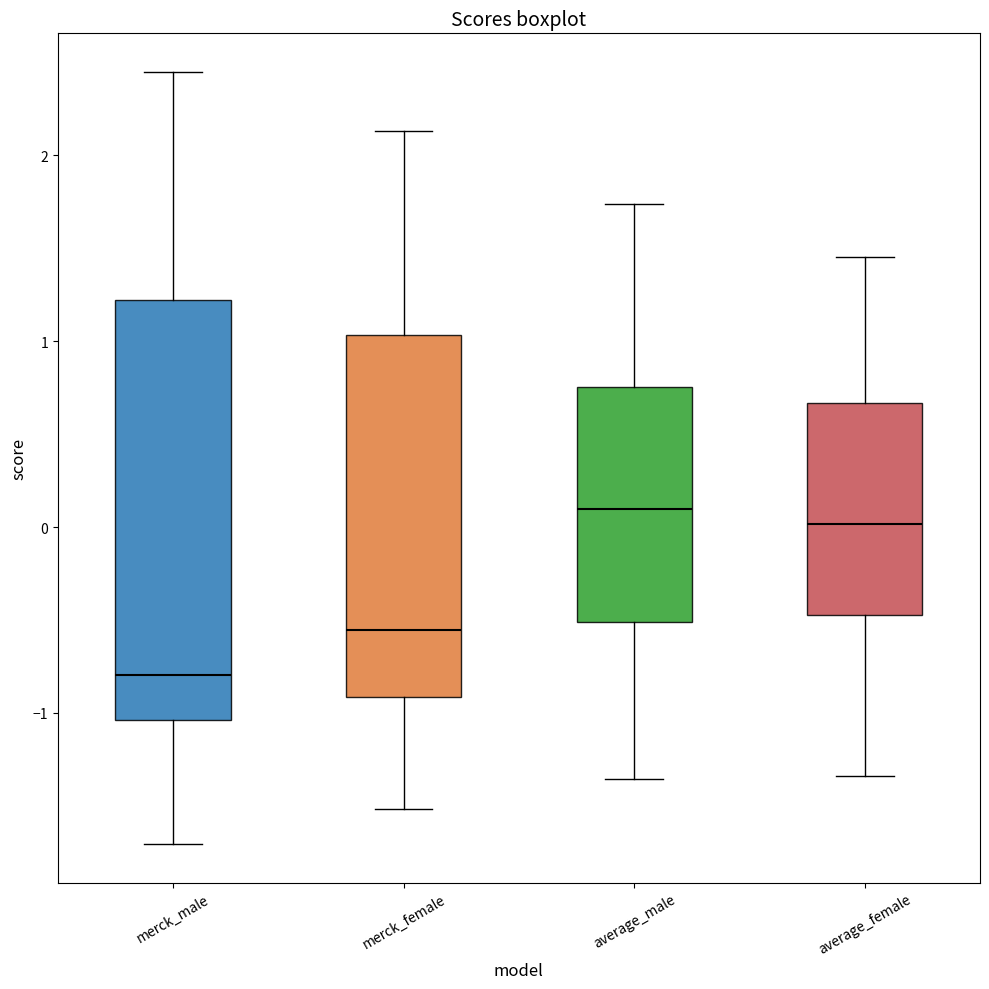

Comparing the boxes themselves (not the whiskers), which one is the tallest?

merck_male